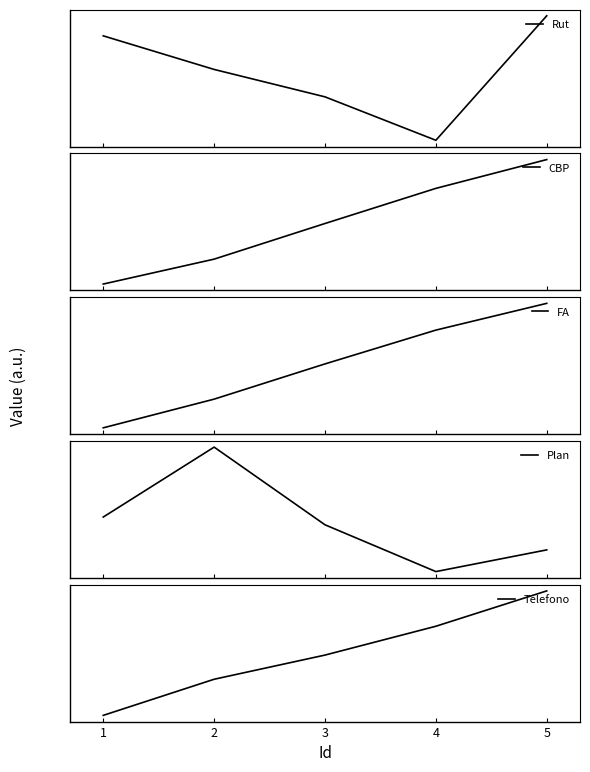

What is the maximum value for Rut?

1.1